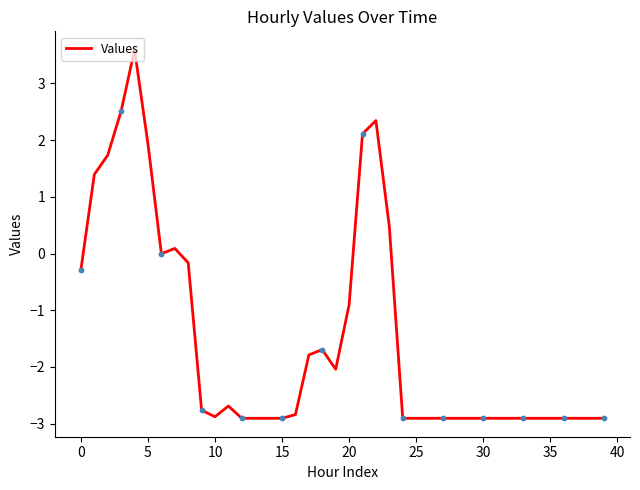

What is the maximum value shown in the chart?

3.6